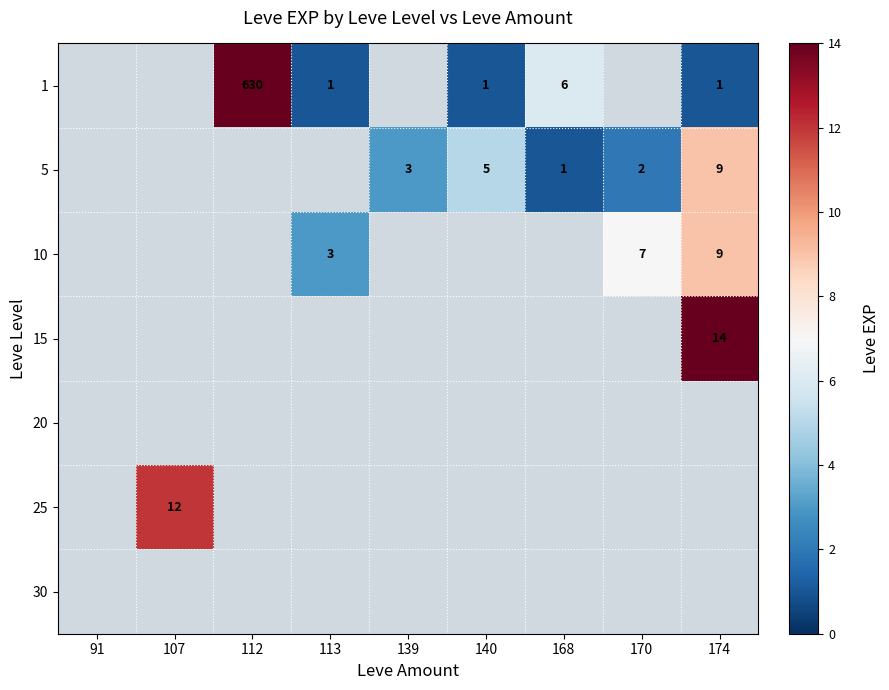

Which category has the lowest value across all series?

113